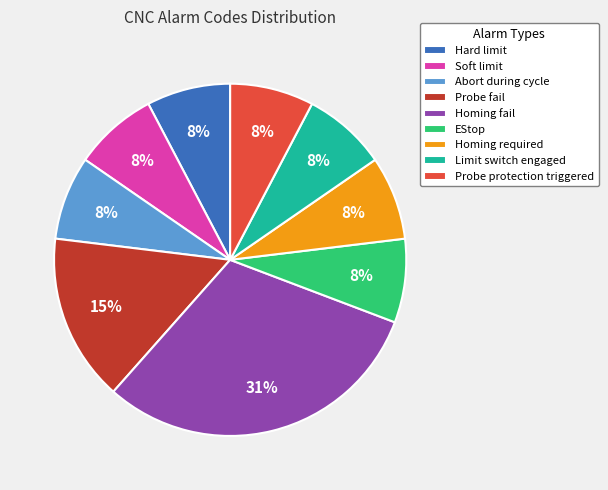

Which has a higher value, Homing fail or Hard limit?

Homing fail